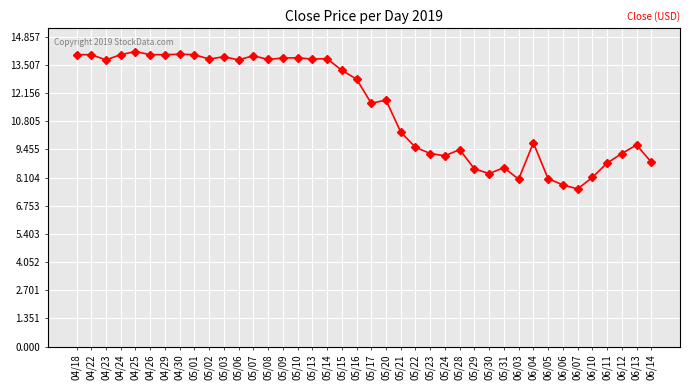

What is the sum of all values?

458.9